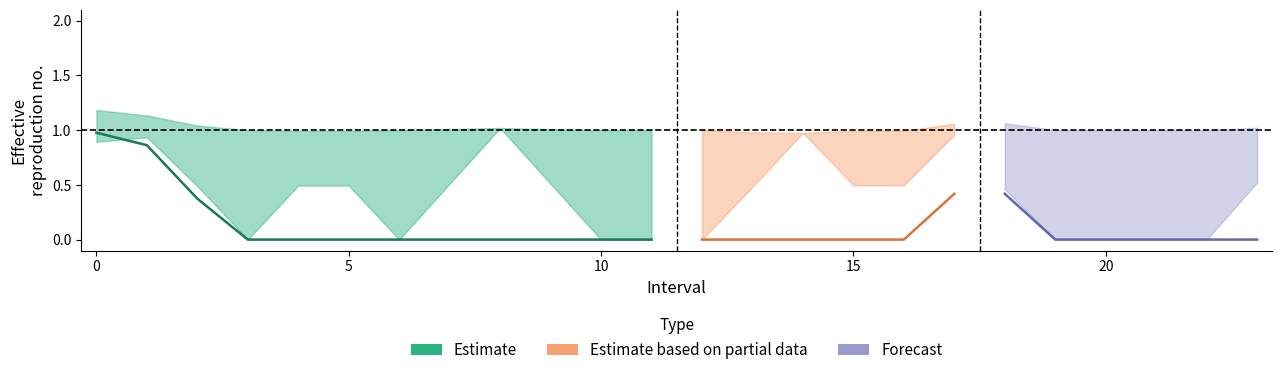

Reading right to left, list all the values displayed in this chart.

Zmax: 1.0	1.0	1.0	1.0	1.0	1.0	1.1	1.0	1.0	1.0	1.0	1.0	1.0	1.0	1.0	1.0	1.0	1.0	1.0	1.0	1.0	1.0	1.1	1.2
Zmin: 1.0	0.0	0.0	0.0	0.0	0.0	0.9	1.0	0.0	1.0	1.0	0.0	0.0	0.0	0.0	1.0	1.0	0.0	0.0	1.0	0.0	0.0	1.0	0.9
q_value: 0.0	0.0	0.0	0.0	0.0	0.0	0.8	0.0	0.0	0.0	0.0	0.0	0.0	0.0	0.0	0.0	0.0	0.0	0.0	0.0	0.0	0.0	0.7	1.0